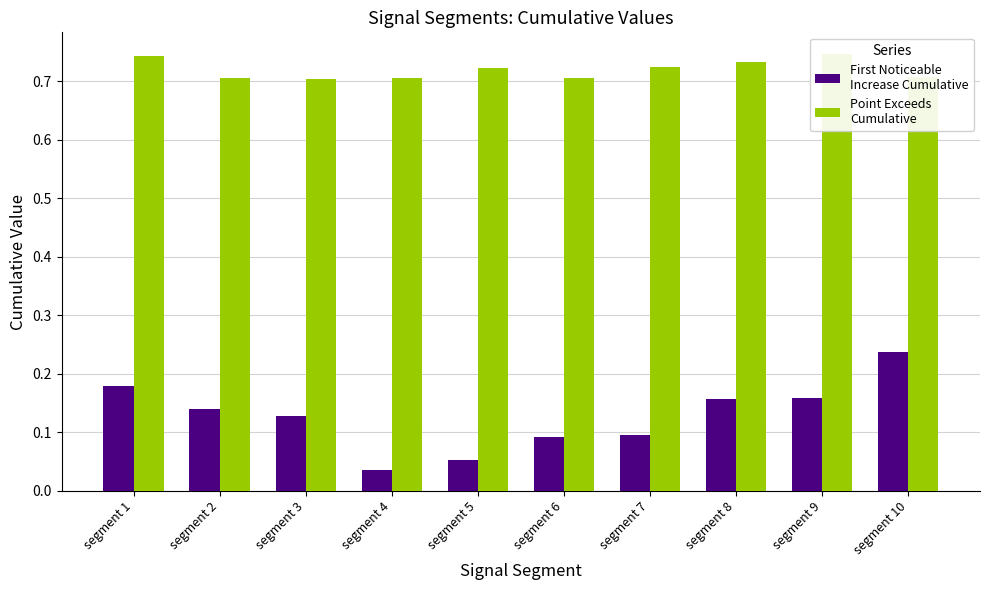

What are all the series names shown in the legend?

First Noticeable
Increase Cumulative, Point Exceeds
Cumulative